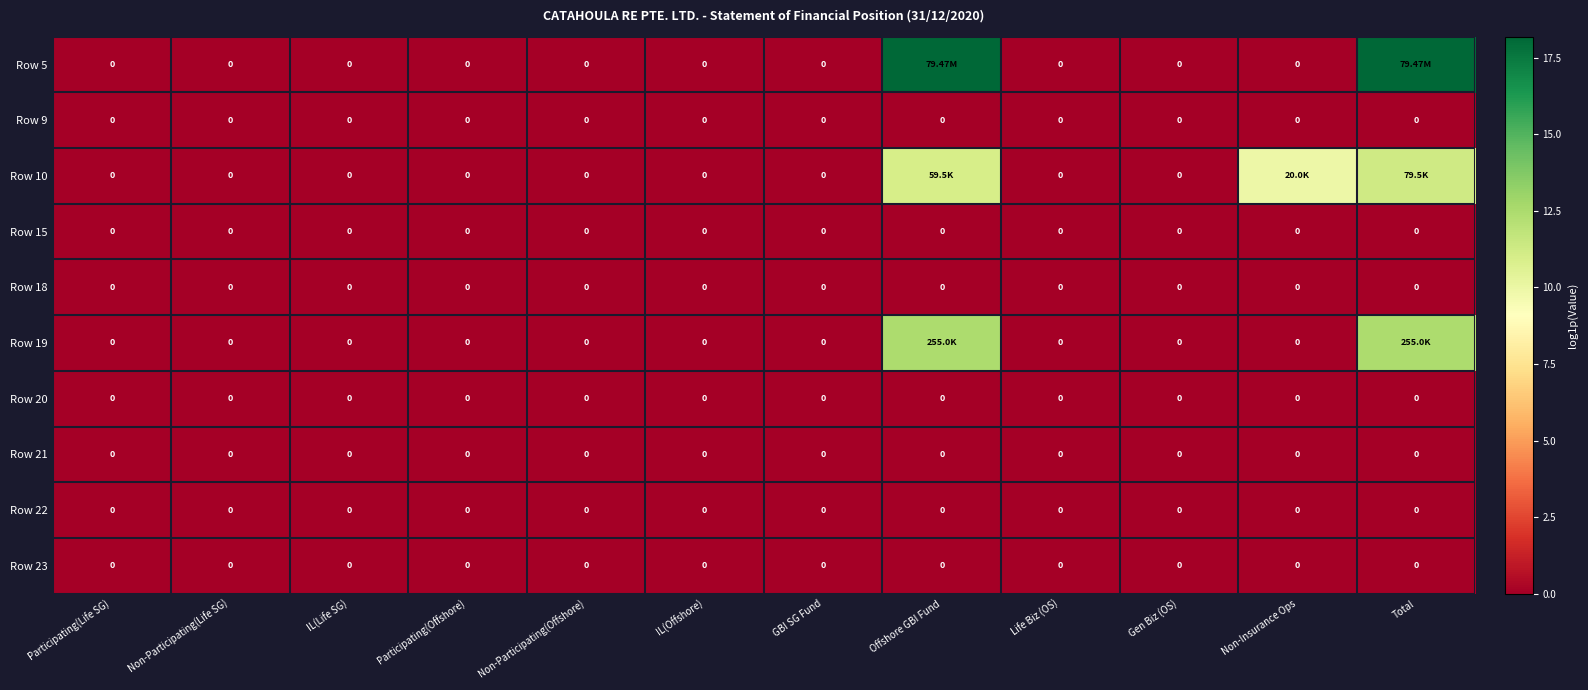

The value of Row 20 at Offshore GBI Fund is 0.0. True or false?

True